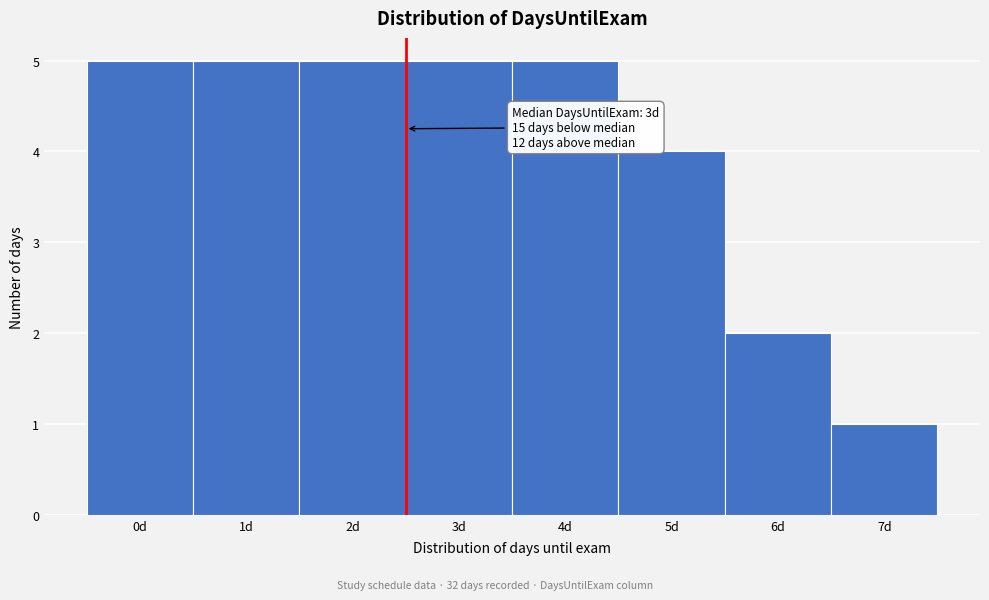

Reading left to right, what are all the values shown in this chart?

0d=5	1d=5	2d=5	3d=5	4d=5	5d=4	6d=2	7d=1